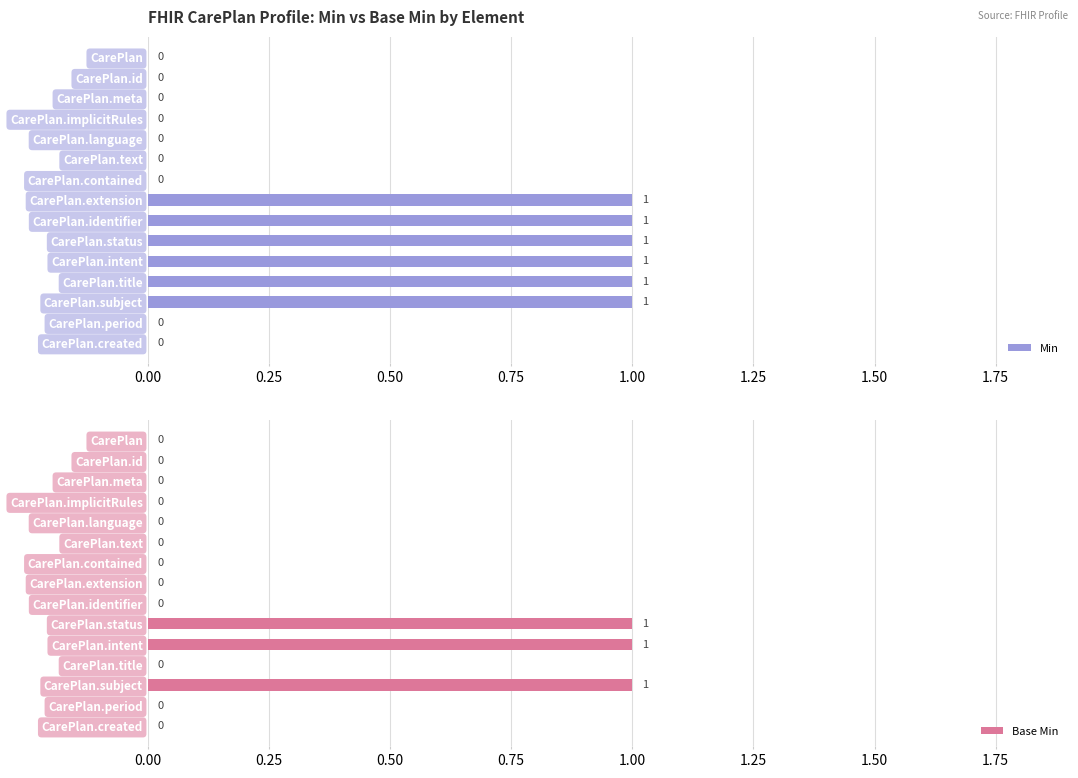

Reading left to right, list all the values displayed in this chart.

Min: 0	0	0	0	0	0	0	1	1	1	1	1	1	0	0
Base Min: 0	0	0	0	0	0	0	0	0	1	1	0	1	0	0